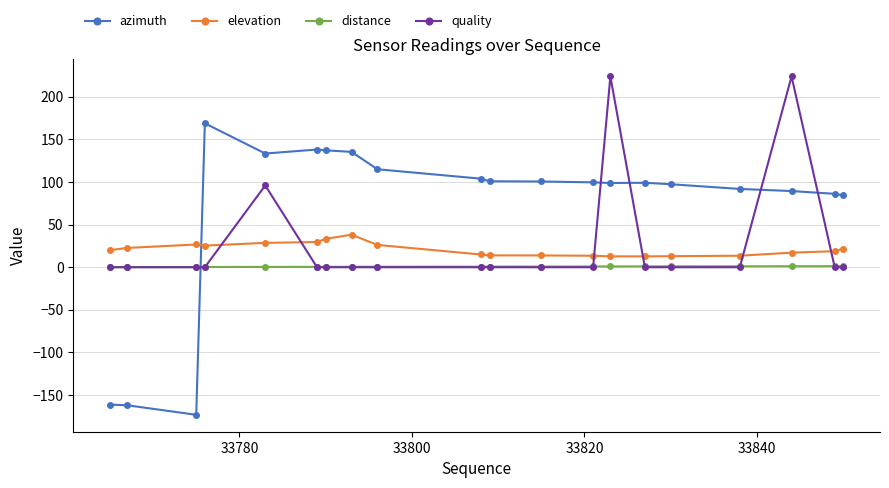

Which series has the largest total across all categories?

azimuth